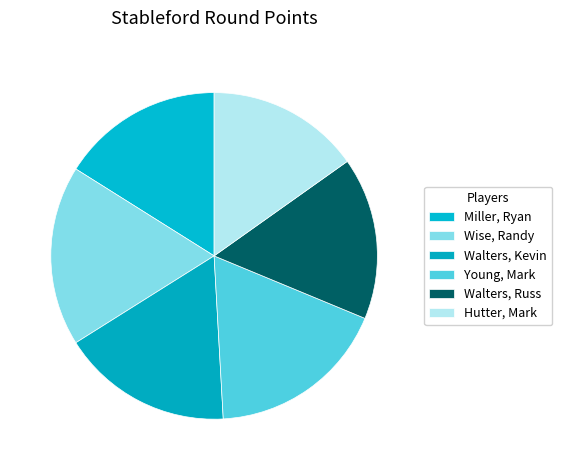

To the nearest percent, what percentage of the pie is Young, Mark?

18%